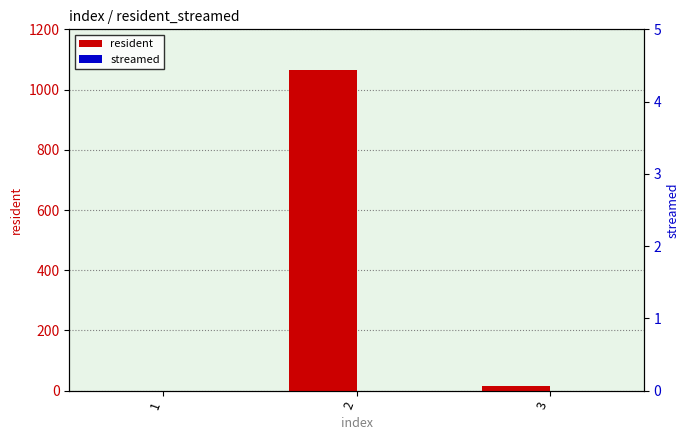

Where is streamed nearest to the value 0?

1